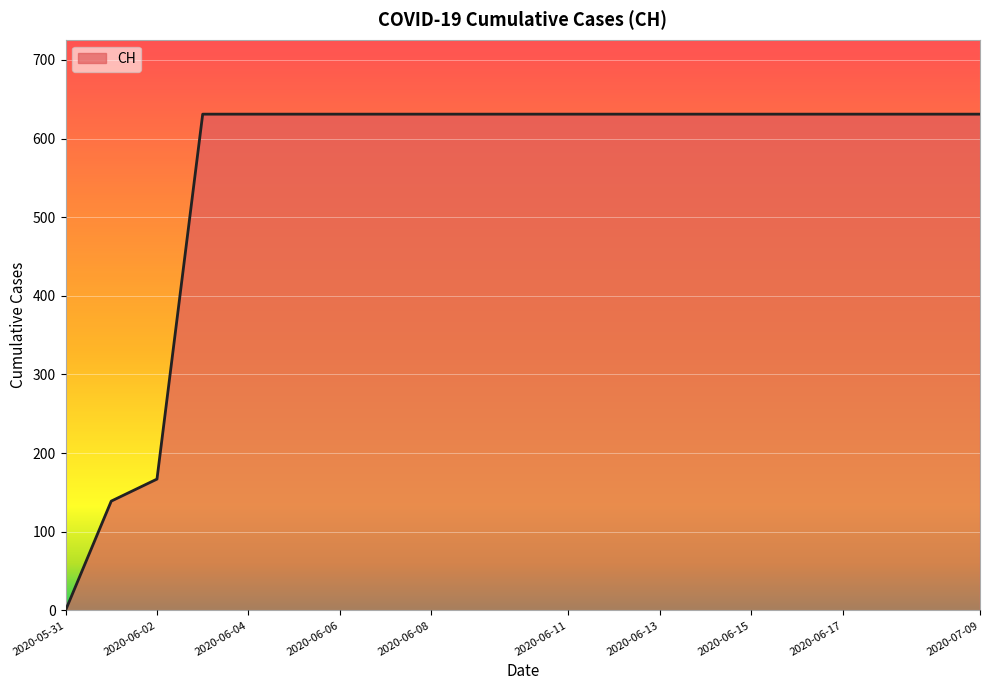

What is the maximum value shown in the chart?

631